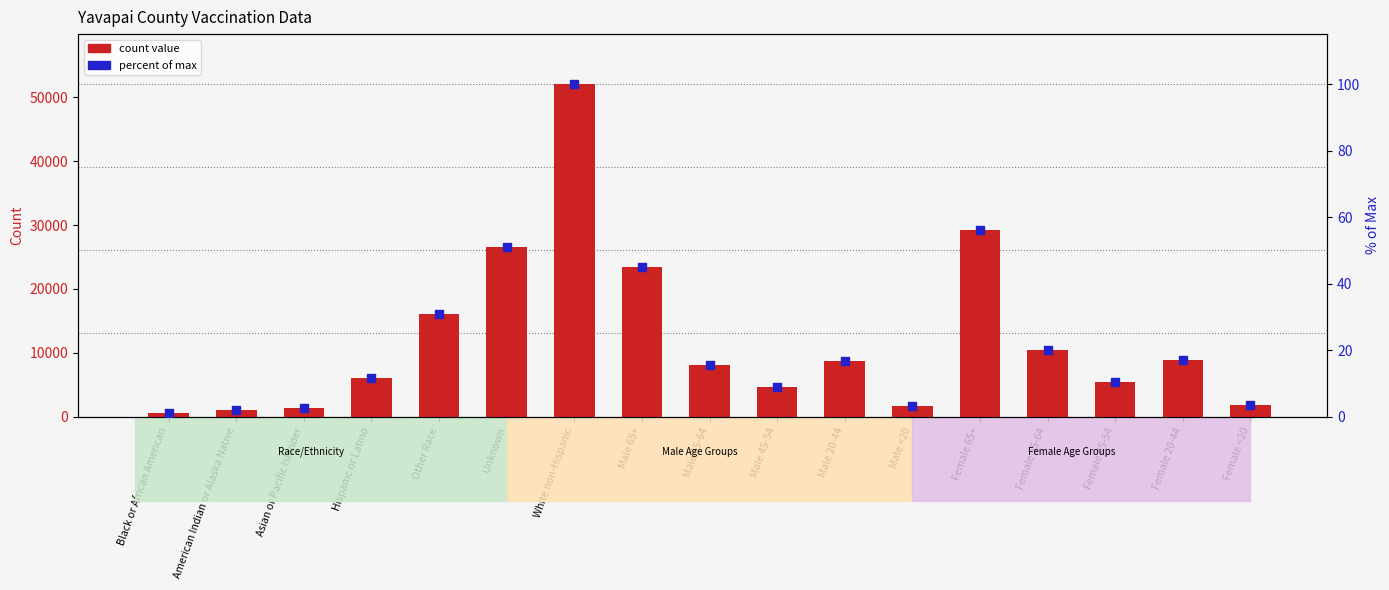

What are all the series names shown in the legend?

count value, percent of max